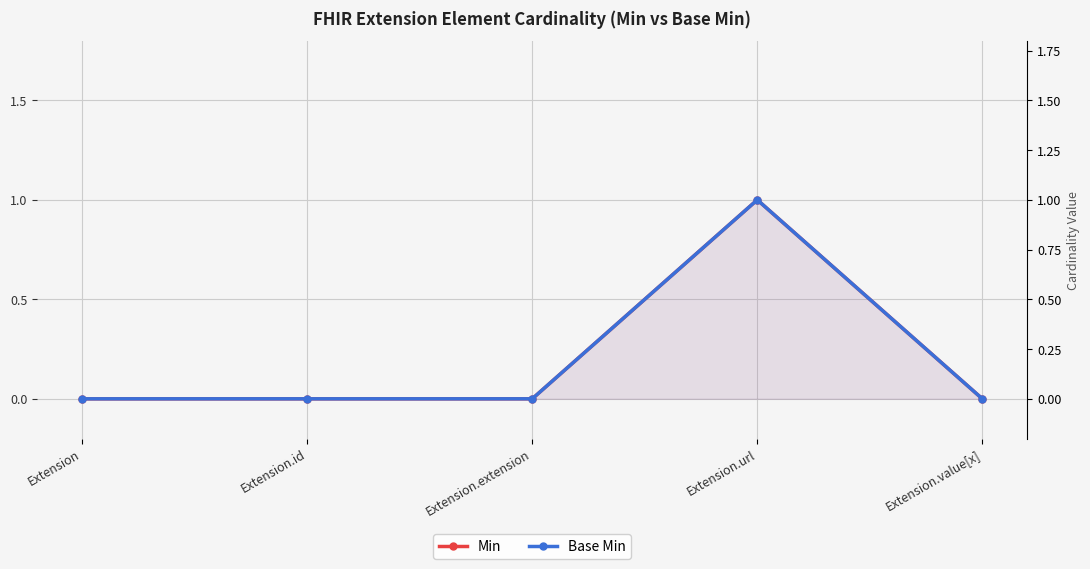

Which has a higher value, Extension or Extension.url?

Extension.url